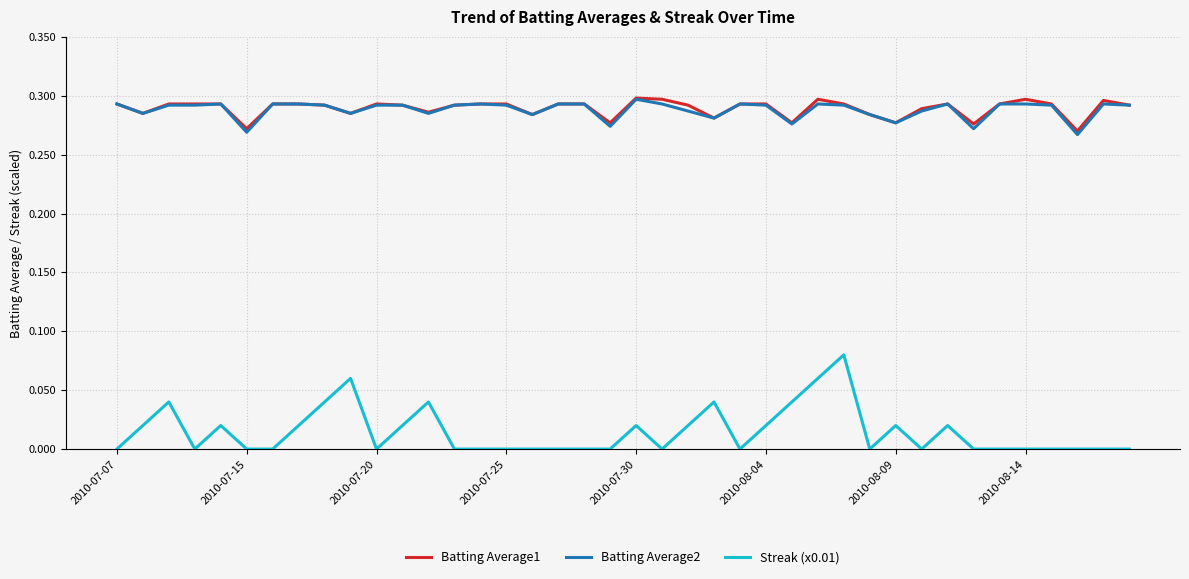

True or false: Batting Average2 and Streak (x0.01) intersect in this chart.

False